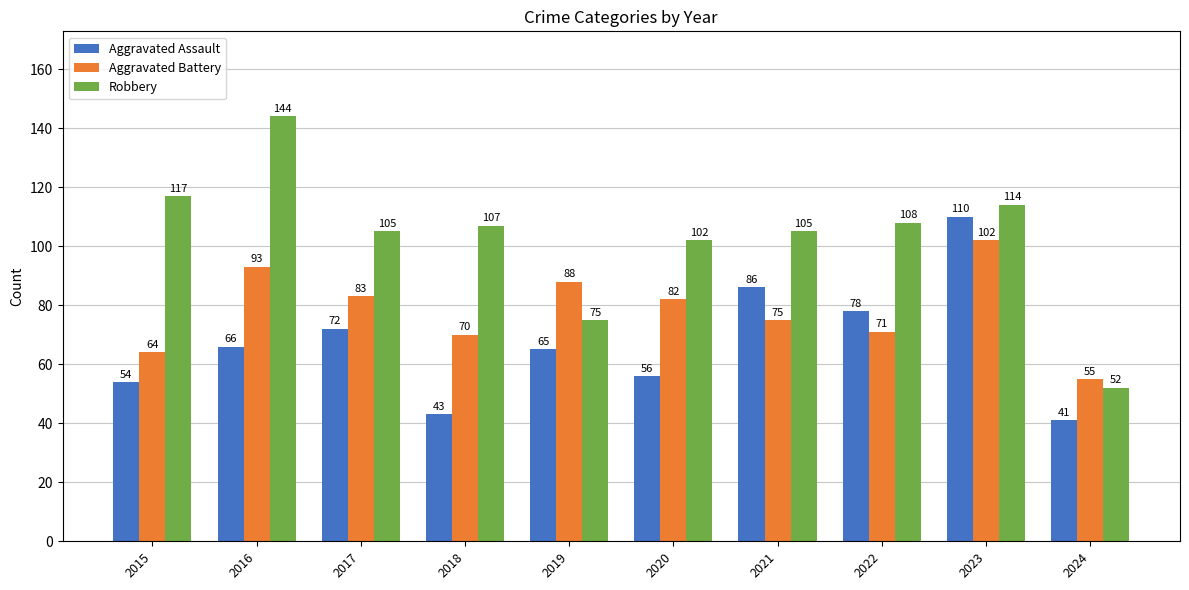

What is the difference between the Aggravated Assault values at 2016 and 2021?

20